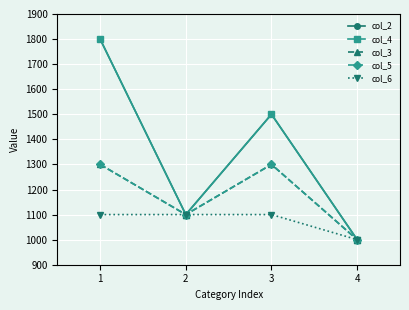

Is this an area chart (filled region under the line)?

No